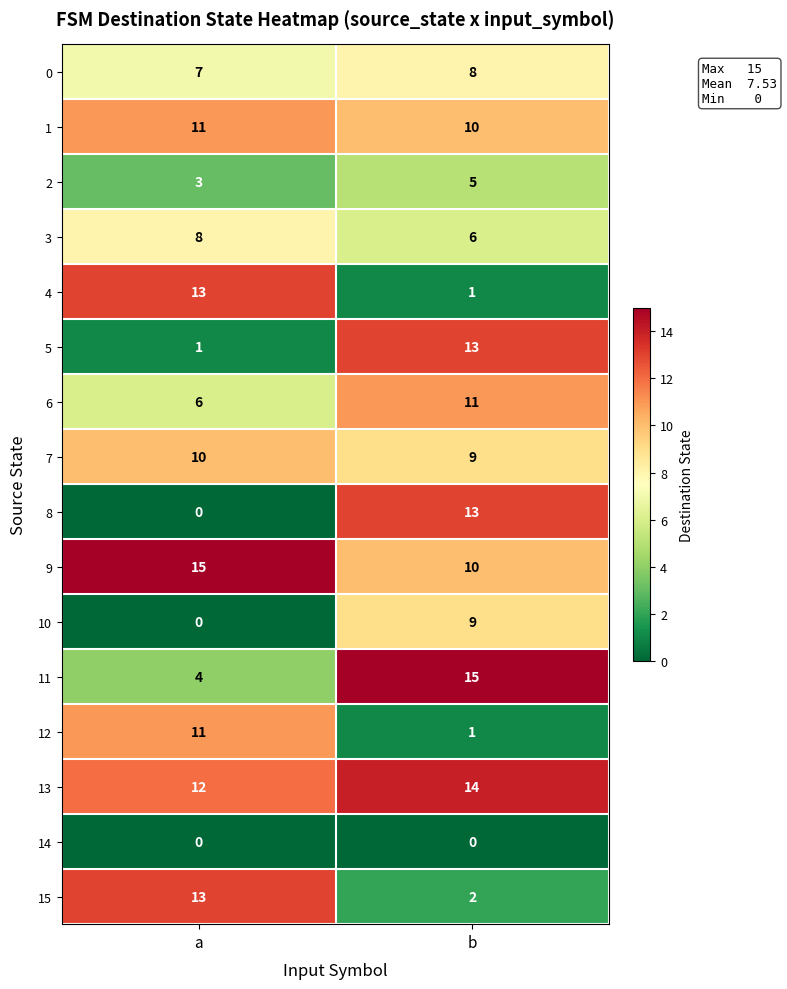

What is the average value of the 12 series?

6